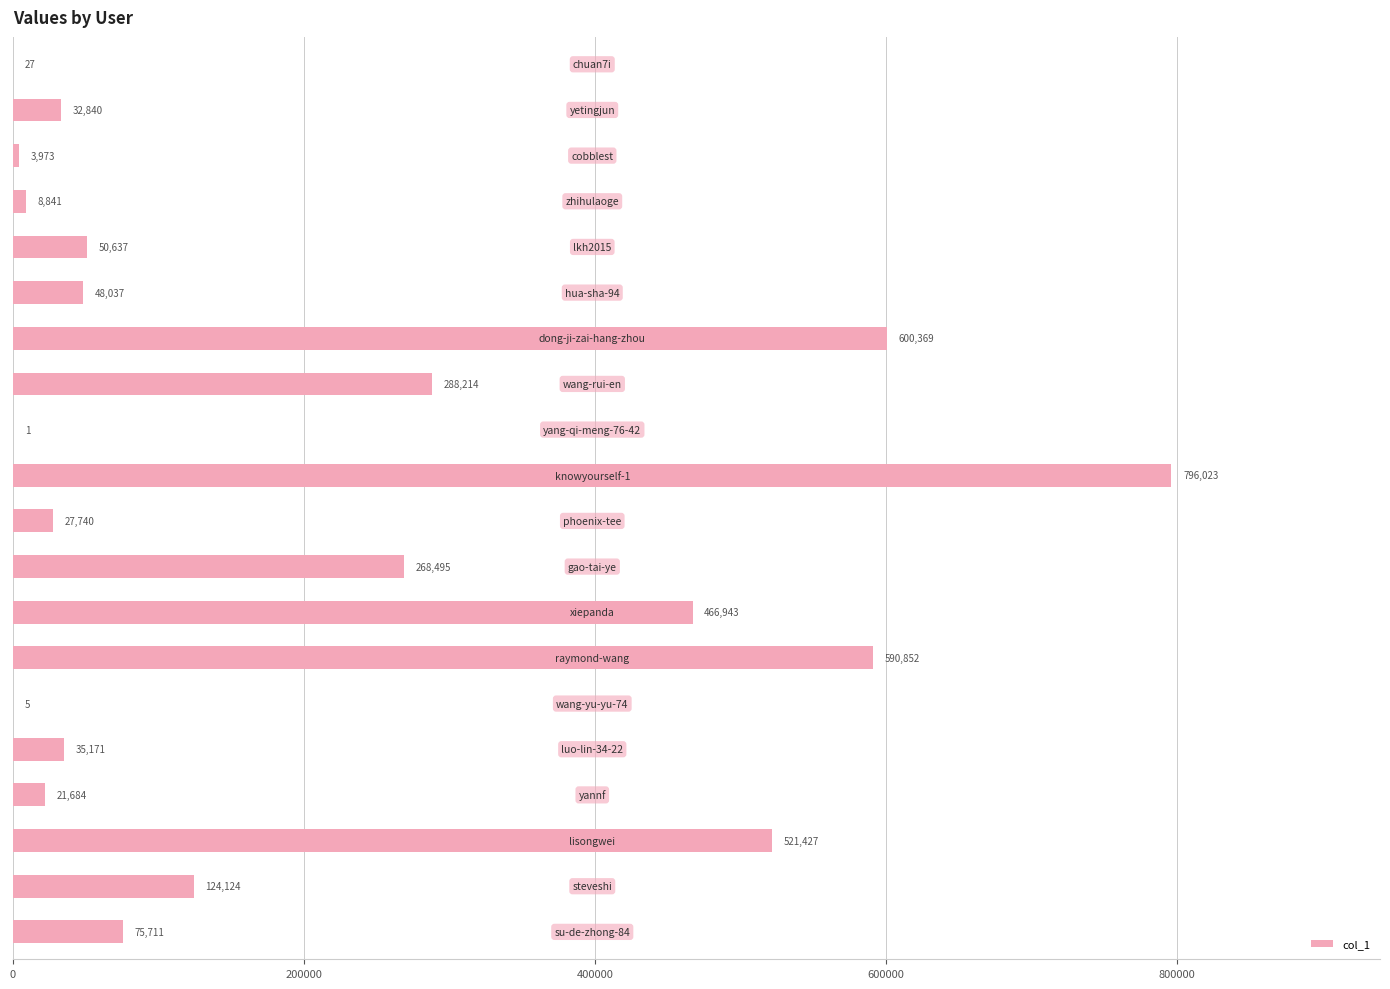

What is the sum of all values?

3961114